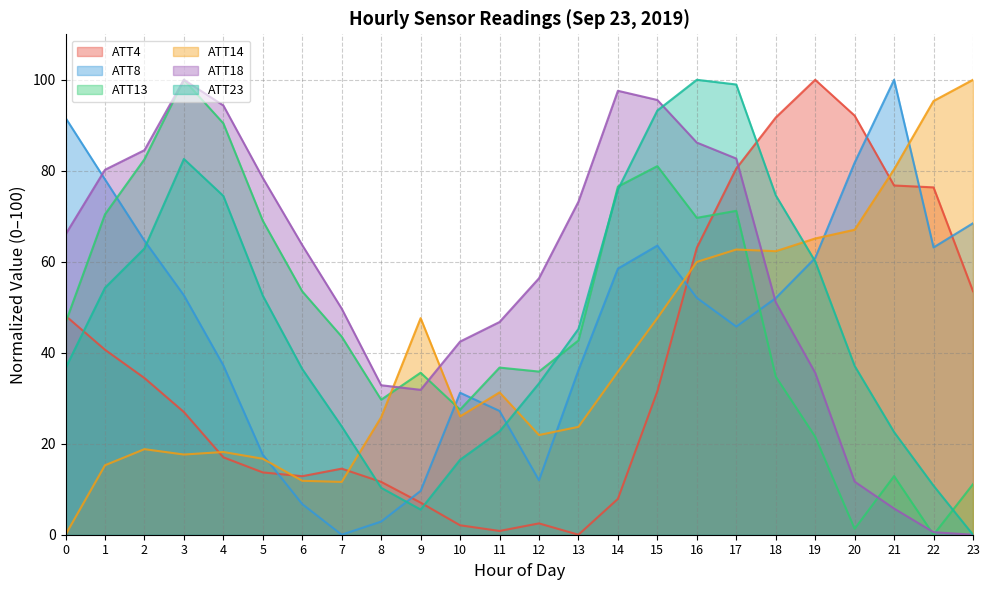

What is the sum of all ATT18 values?

1367.1